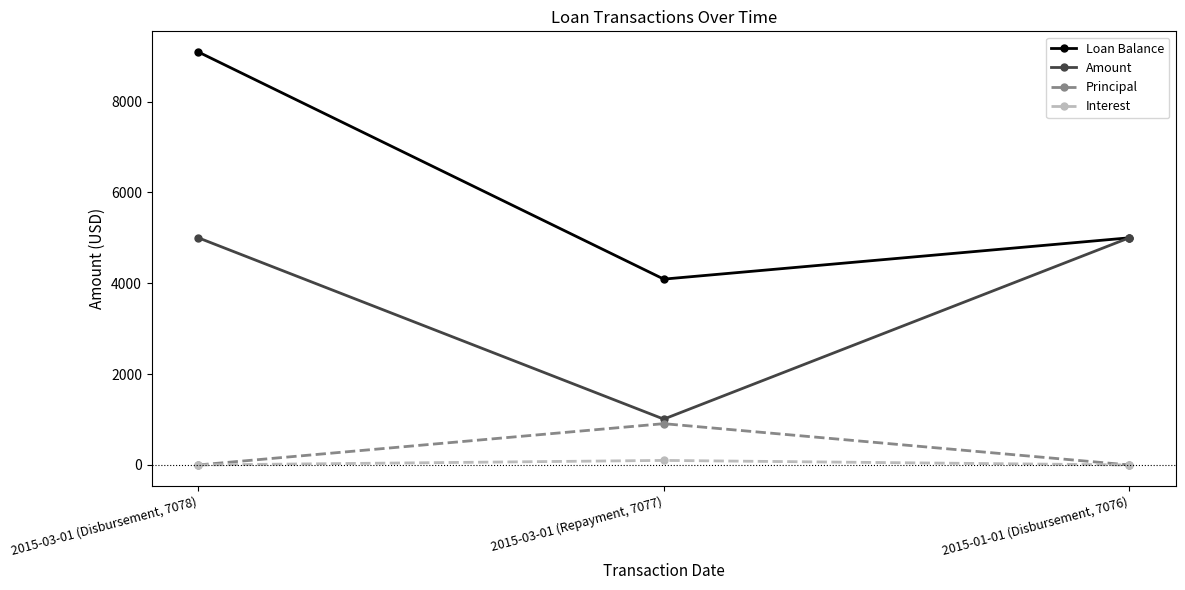

What is the difference between the maximum and minimum values in the Principal series?

909.1